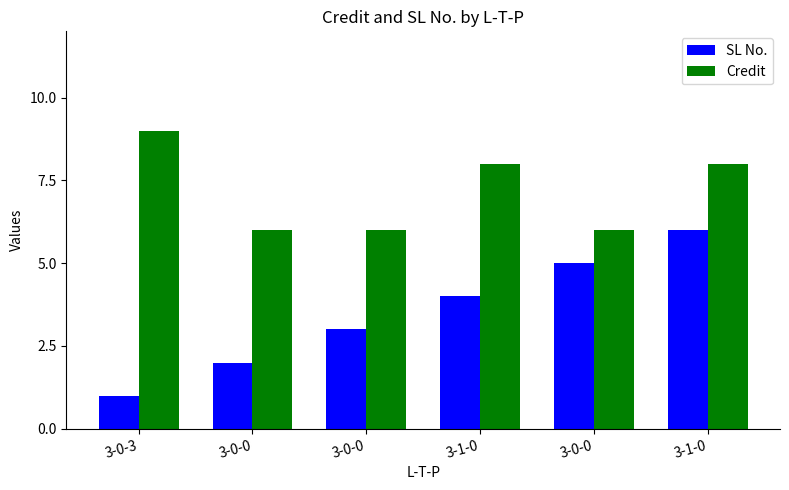

At how many categories does at least one series exceed 6?

3